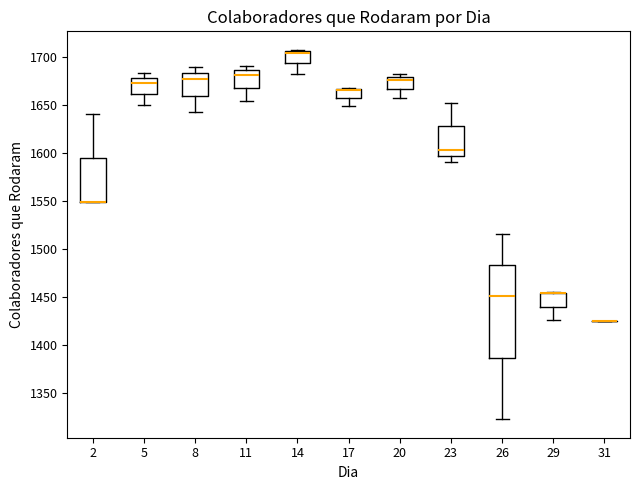

Where does the lower whisker of the box at x = 14 end on the y-axis? The values are not printed on the chart, so give them approximately, as read against the axis.

1680